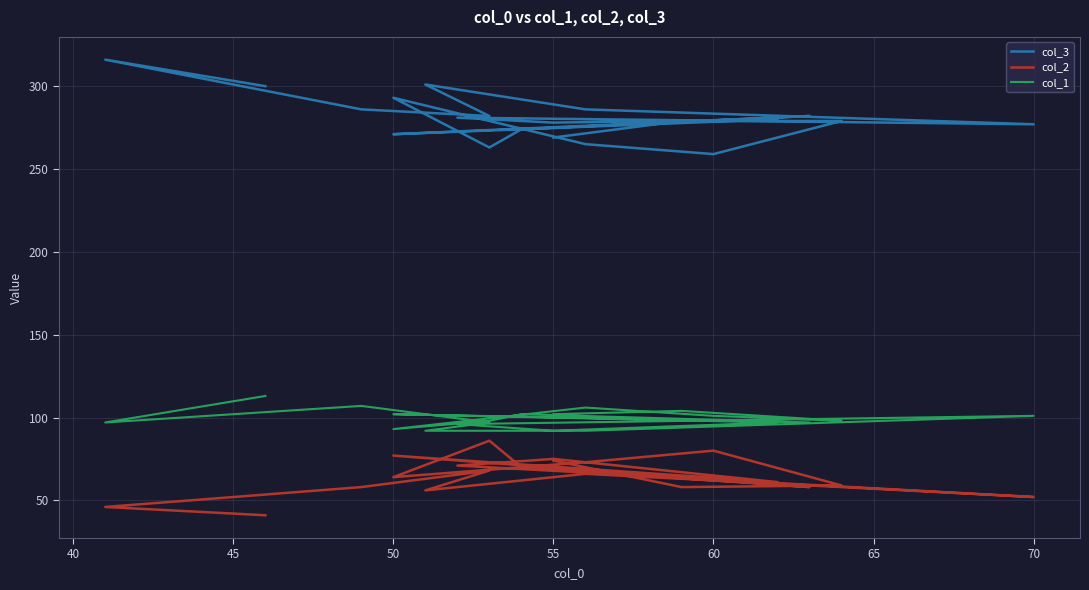

At which label does col_2 first exceed 66?

50